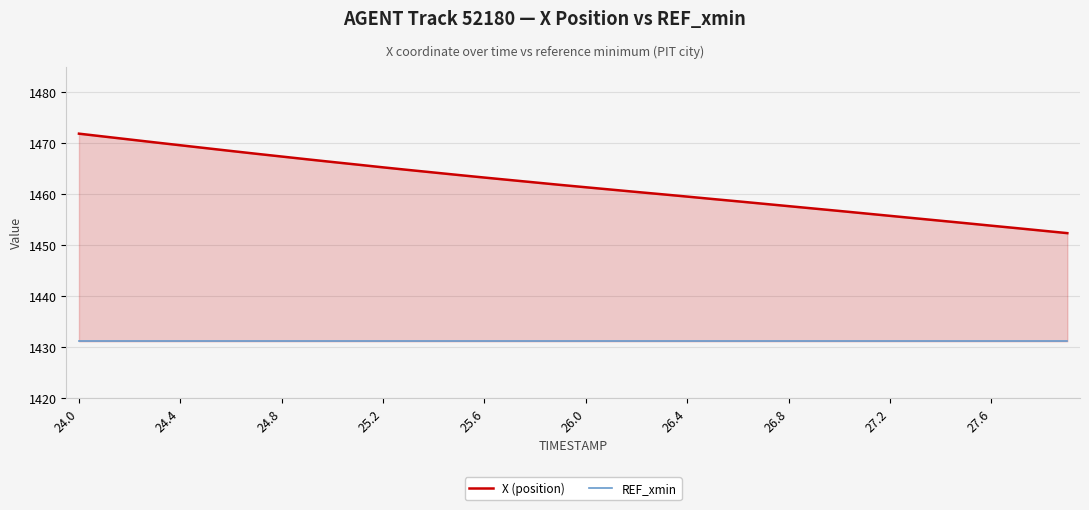

Rank the series by their average value, from lowest to highest.

REF_xmin, X (position)